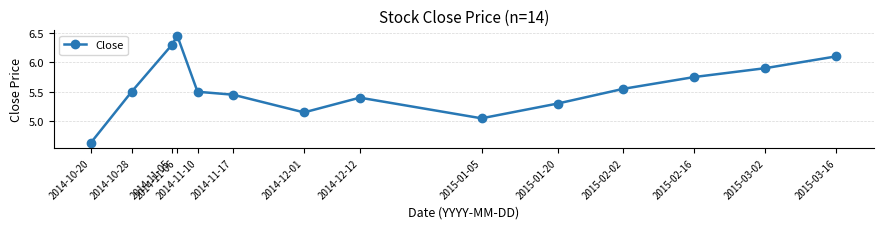

What position from the right is 2015-02-02?

4